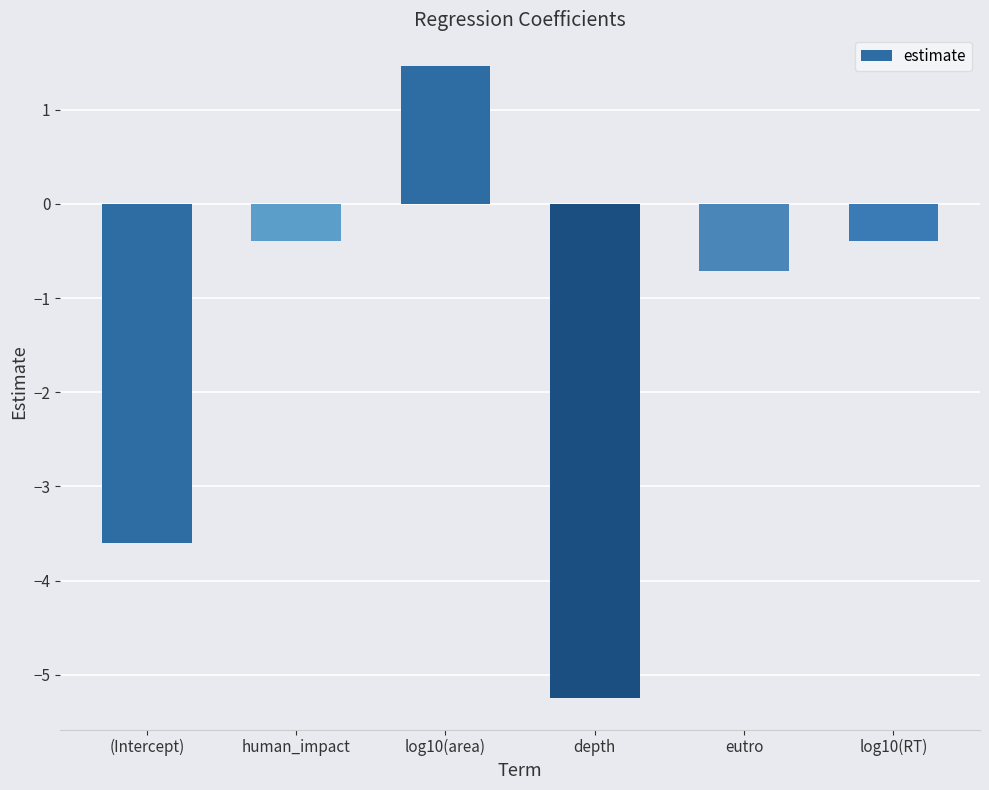

Are the bars horizontal?

No